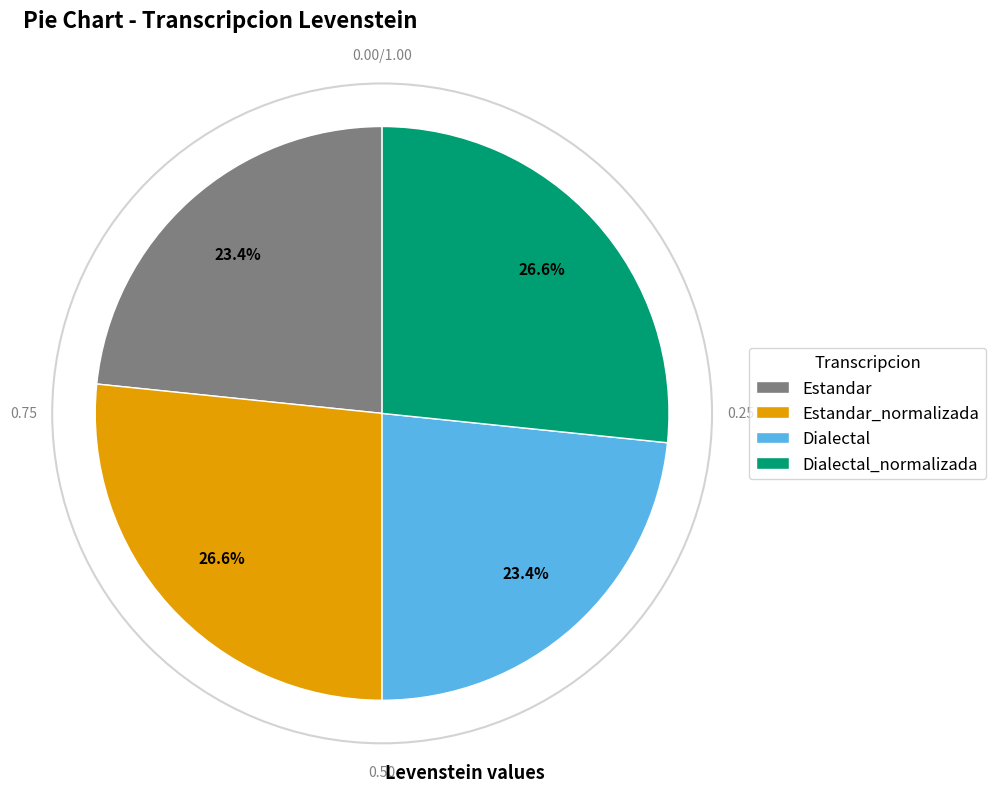

Is there a majority slice in this chart?

No